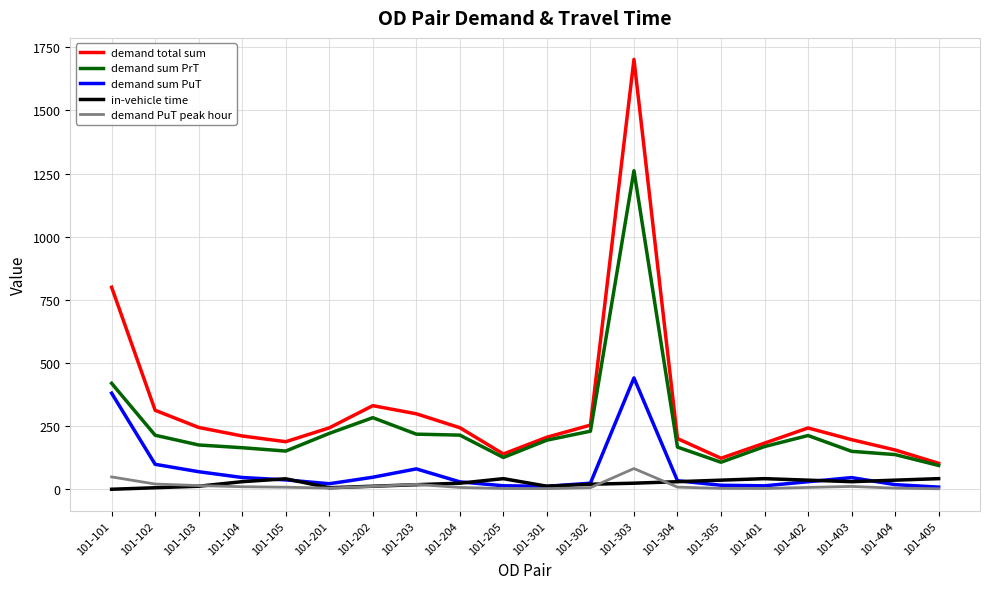

Which series has the largest total across all categories?

demand total sum